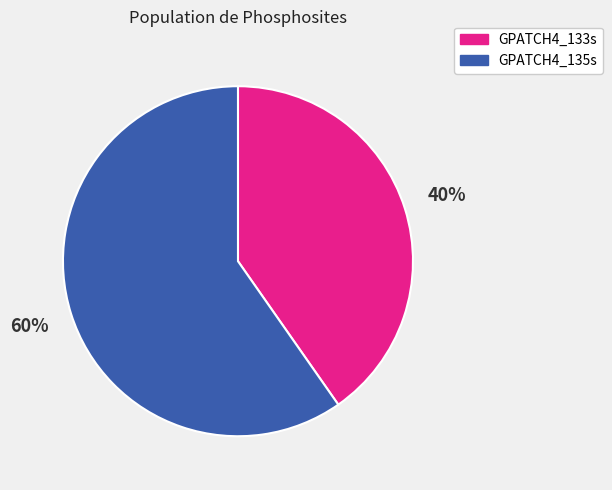

To the nearest percent, what is the average slice percentage?

50%